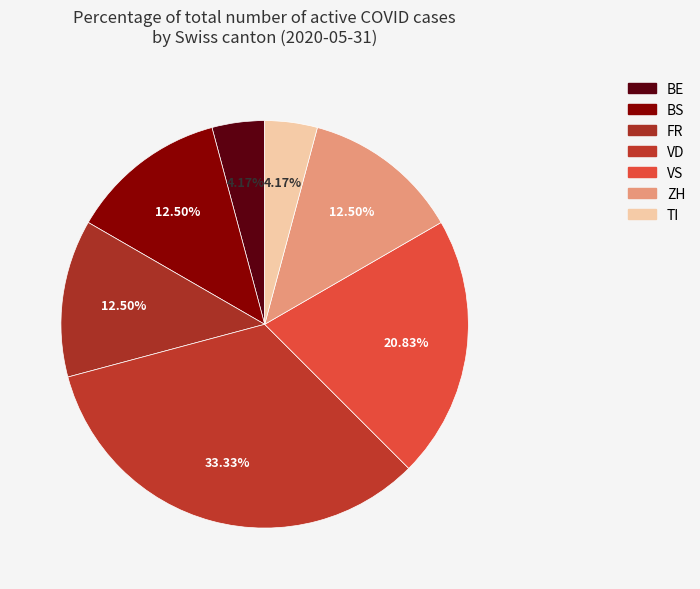

Count the number of slices in the pie.

7